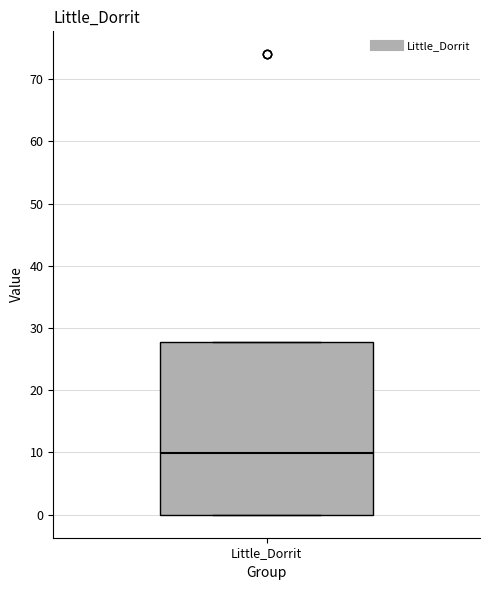

Read this box plot against the y-axis: the position of the median line, the range covered by the box, and the ends of both whiskers. The values are not printed on the chart, so give them approximately, as read against the axis.

median 10, box 0 to 28, whiskers 0 to 28